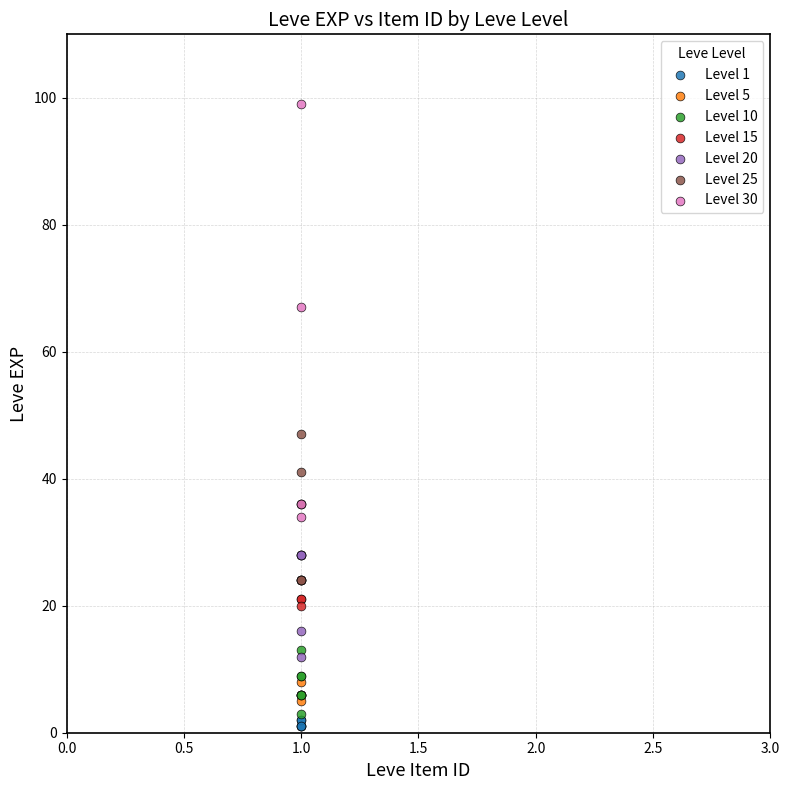

Which series has the largest Y range (max minus min)?

Level 30